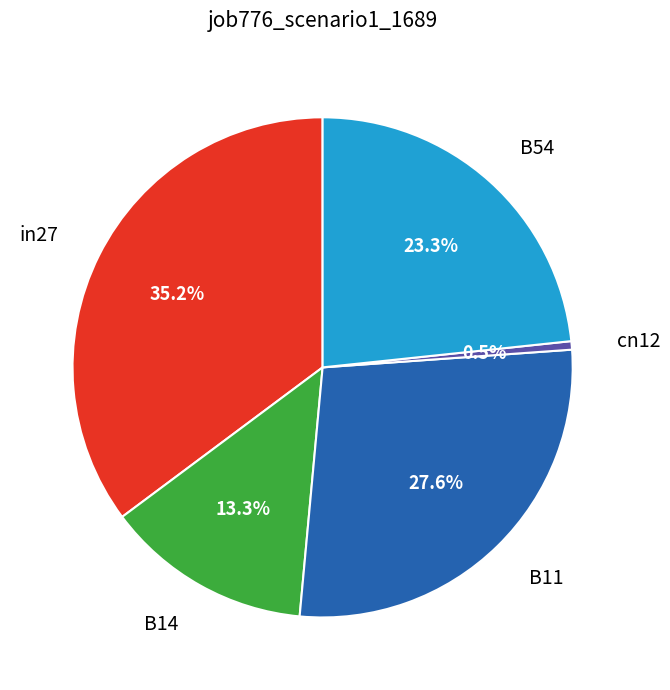

Is there any slice that represents more than half of the pie?

No